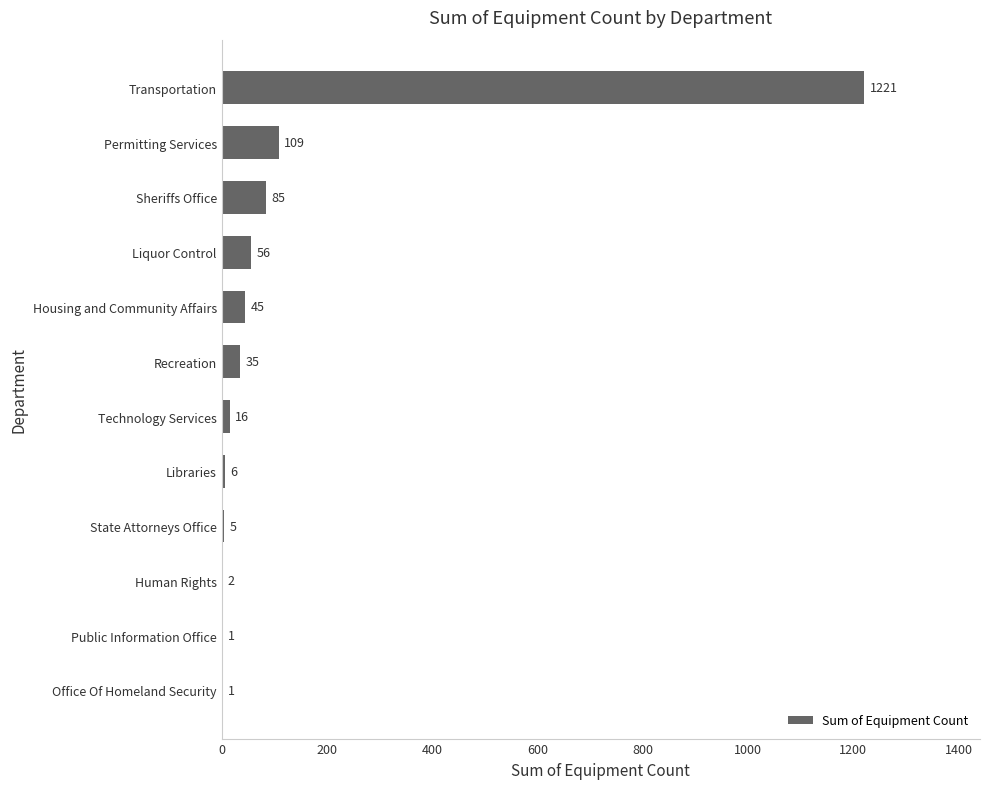

How many series are shown in this chart?

1